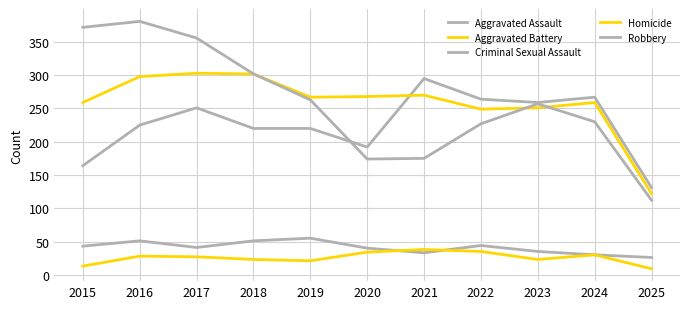

Is the value of Robbery at 2016 greater than the value of Homicide at 2016?

Yes